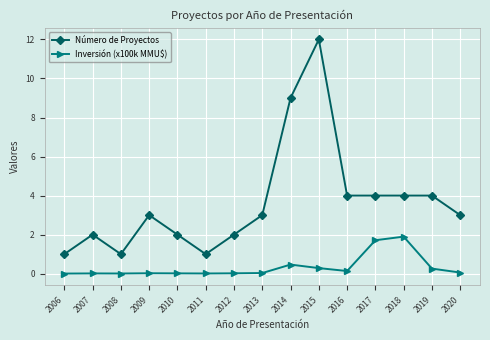

What is the difference between the second highest and second lowest values in the Inversión (x100k MMU$) series?

1.7